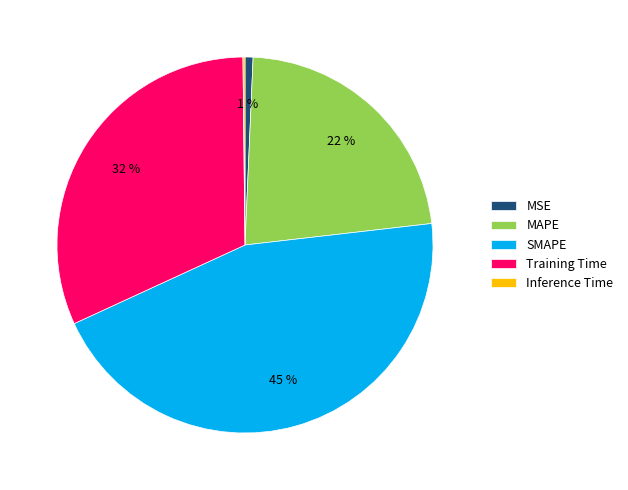

Which slice is the largest?

SMAPE